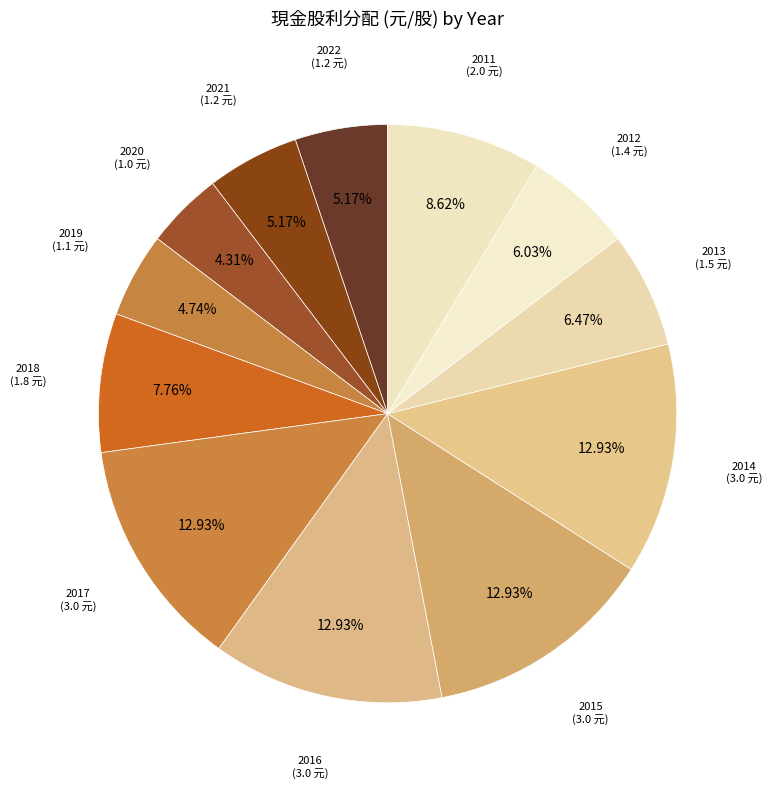

Does 2011 represent more than half of the total?

No